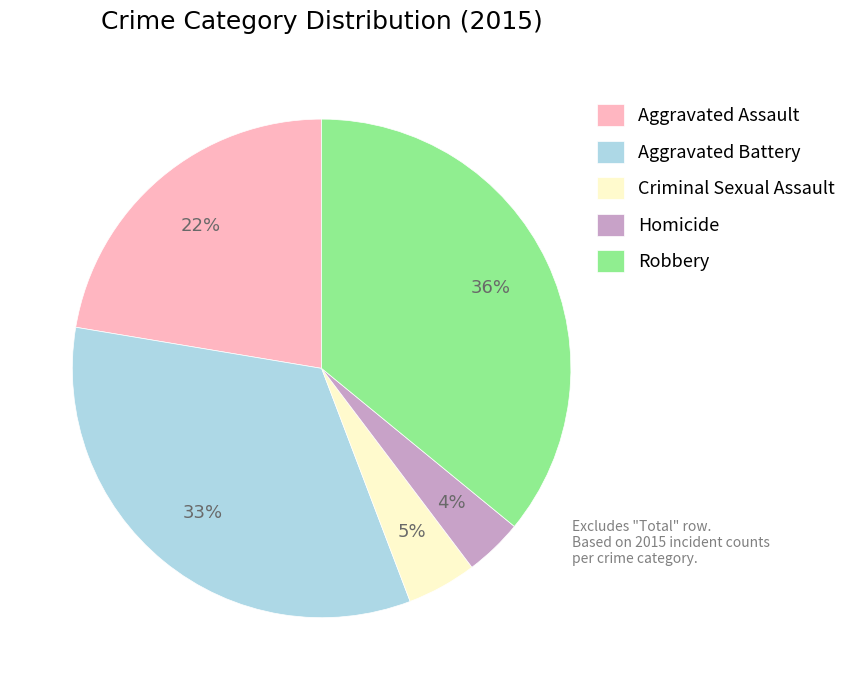

How many segments does this pie chart have?

5